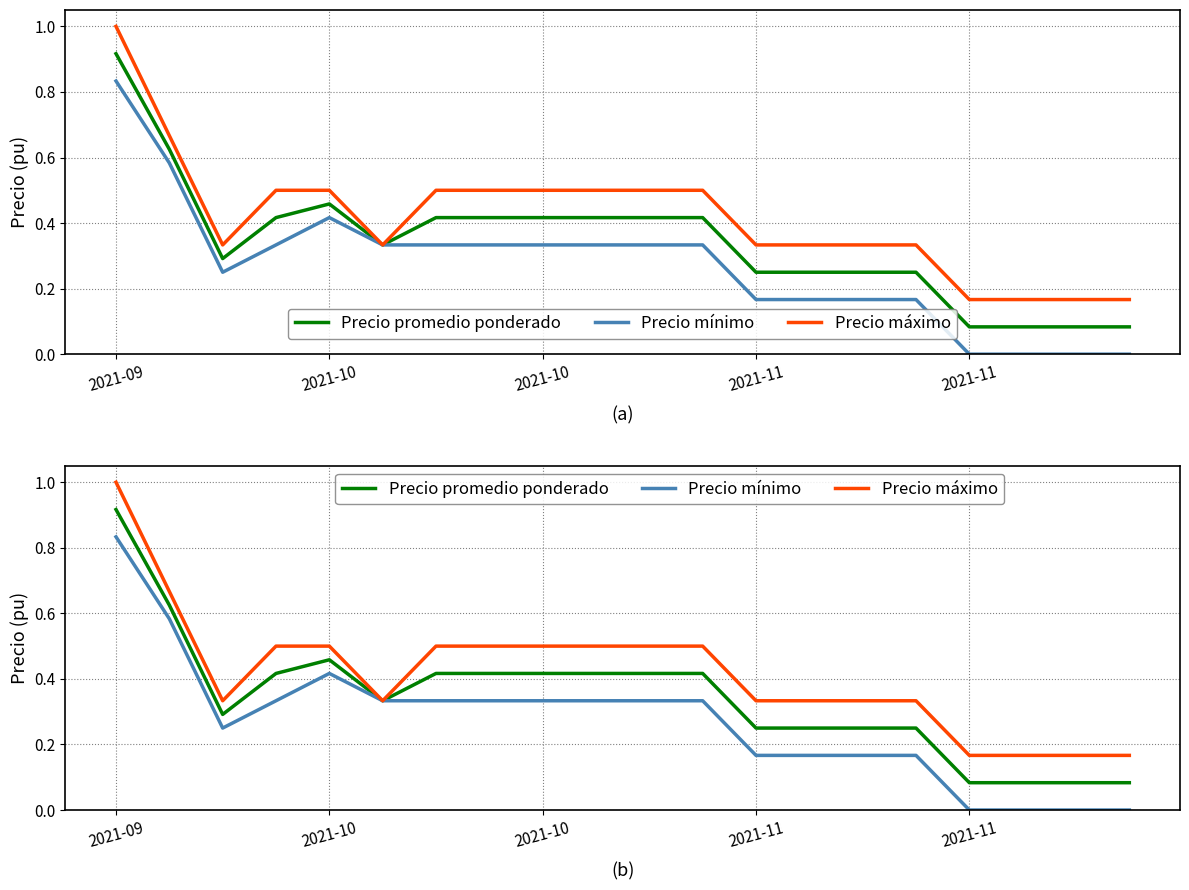

What is the sum of all Precio máximo values?

8.3